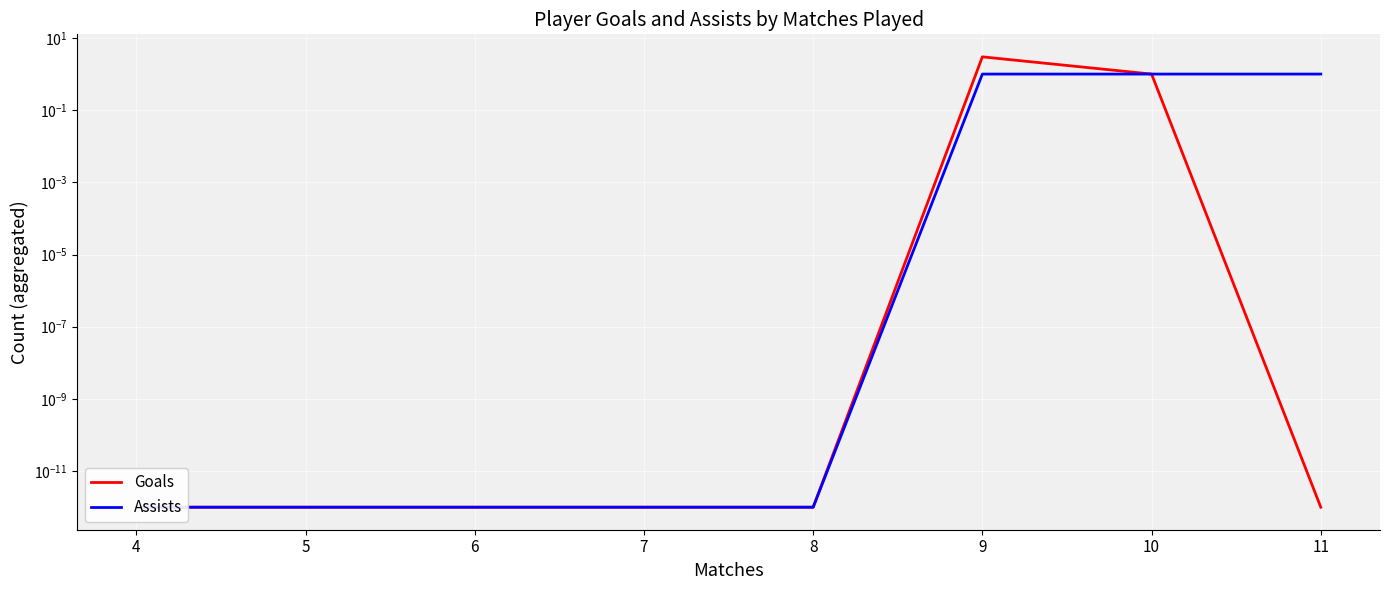

True or false: Goals has a value of 0.0 at 5.

True